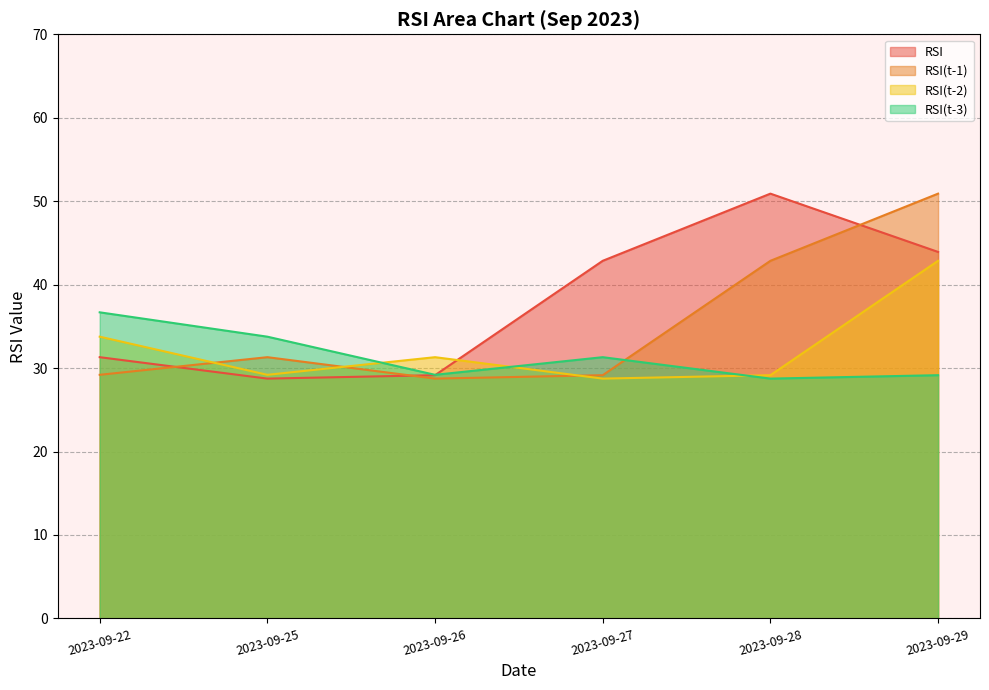

Is the value of RSI(t-3) at 2023-09-25 greater than the value of RSI at 2023-09-27?

No